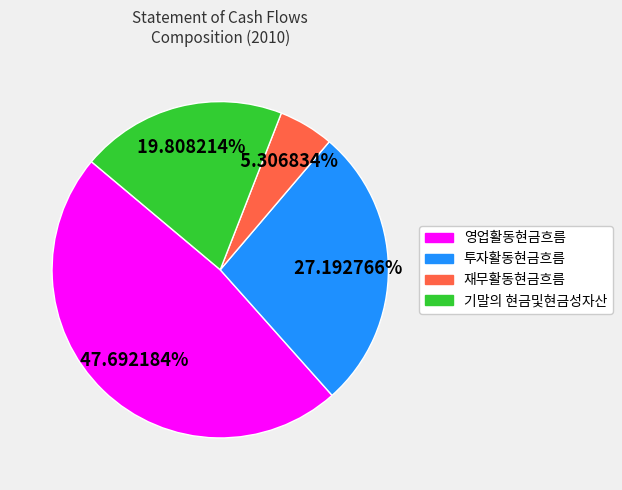

Count the number of slices in the pie.

4